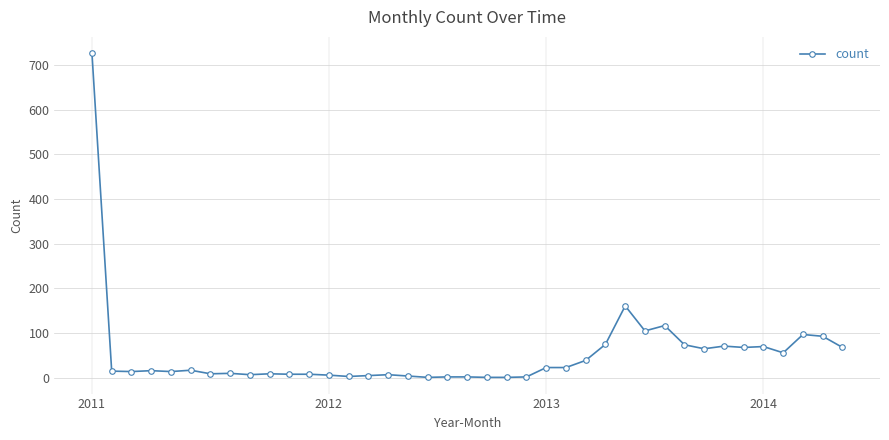

How many data points does each series have?

39